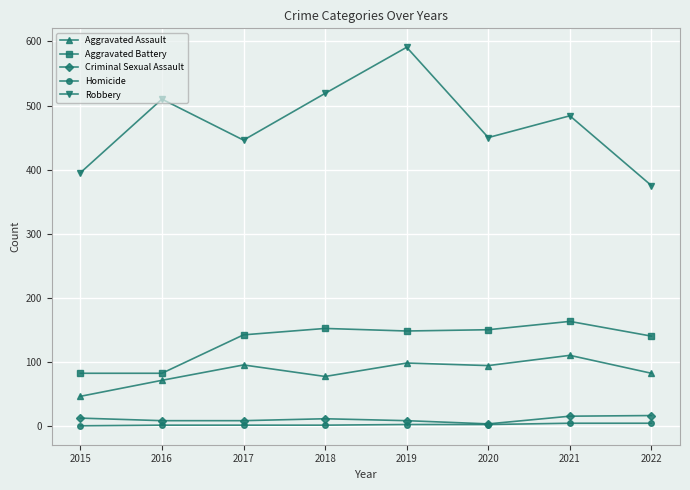

Which series has the widest spread of values?

Robbery